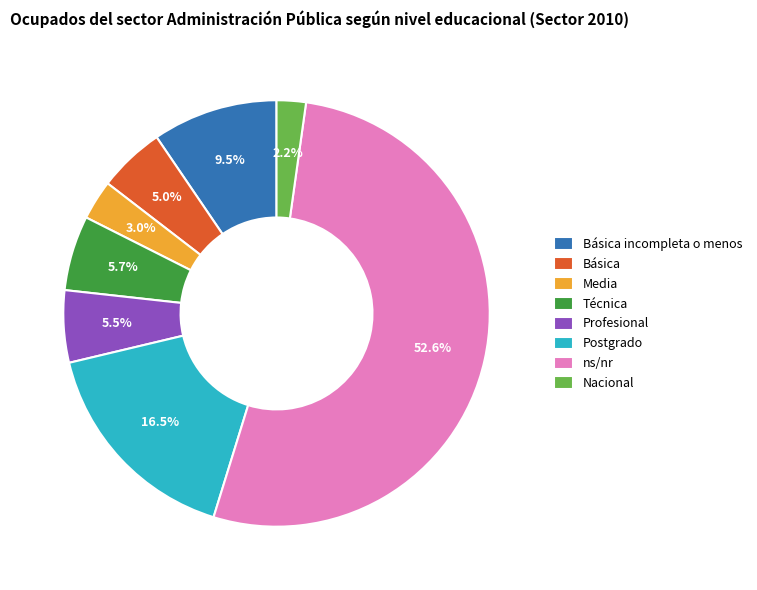

How many segments does this pie chart have?

8